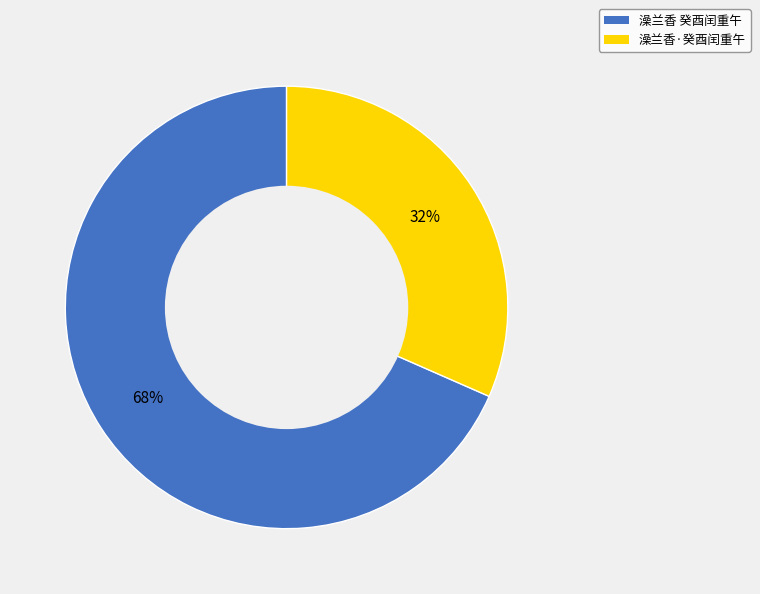

The 澡兰香 癸酉闰重午 slice represents 62% of the pie. True or false?

False